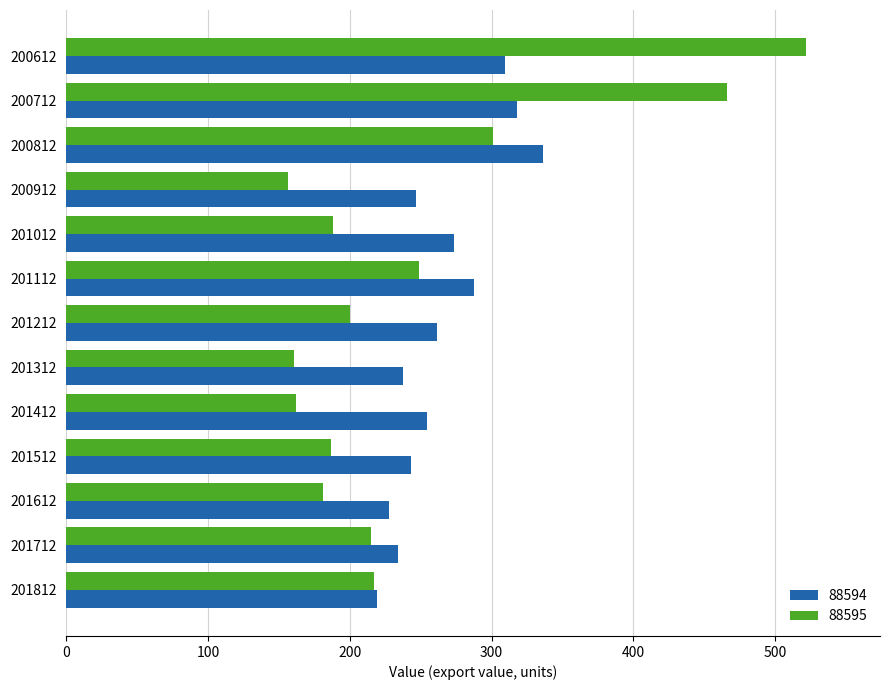

What is the difference between the maximum and second lowest values in the 88594 series?

108.6